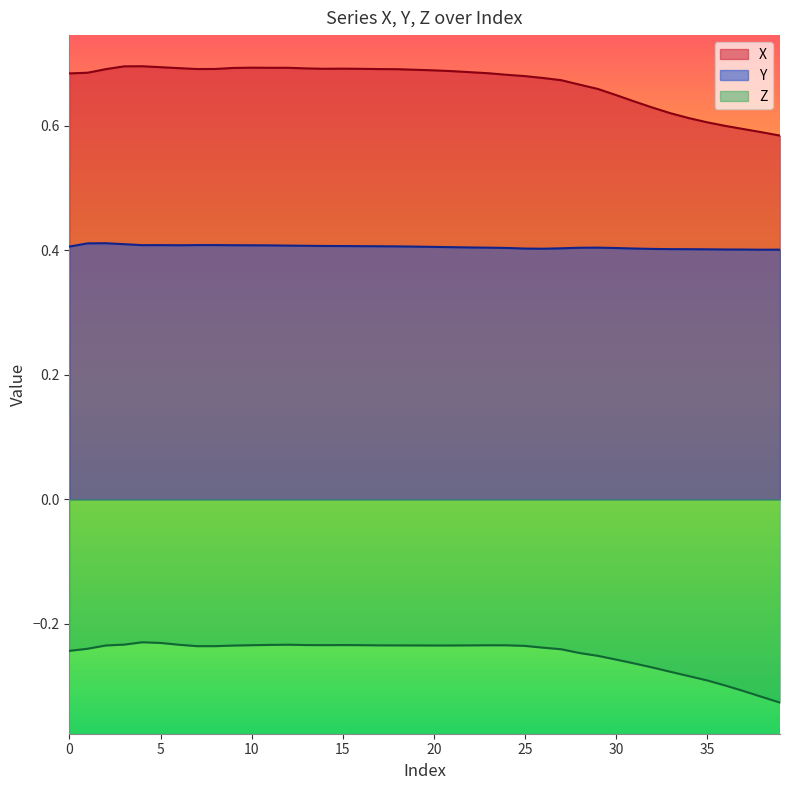

How many interior local peaks does the X series have?

4